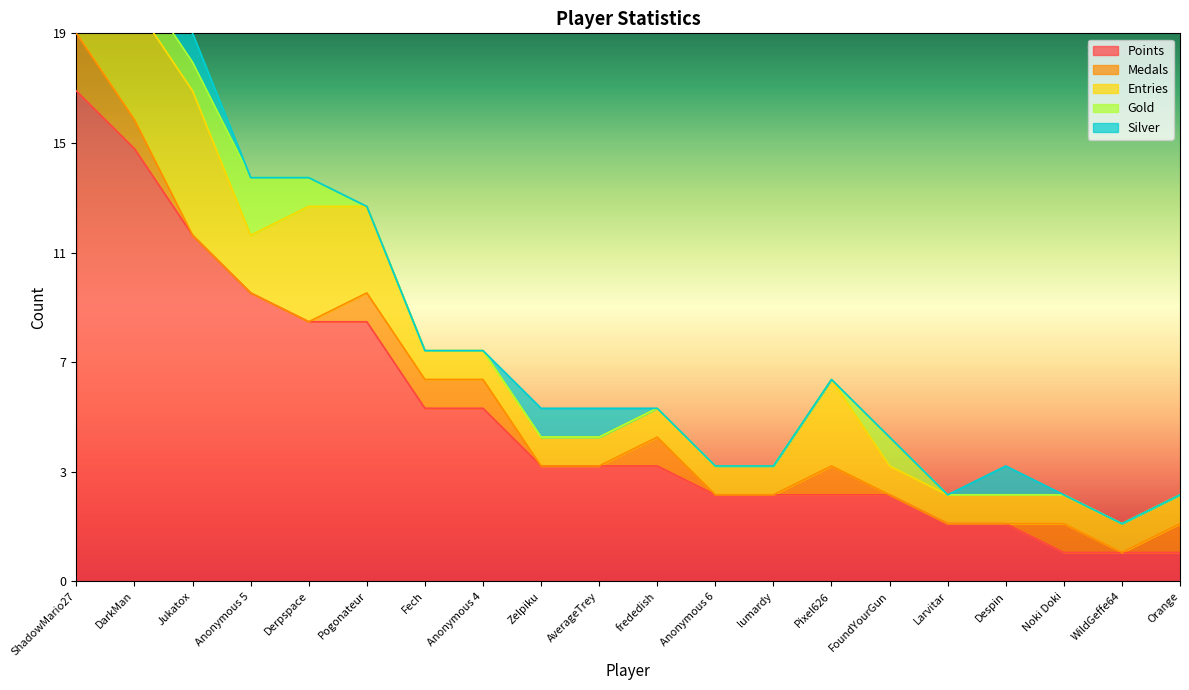

What position from the right is Anonymous 6?

9